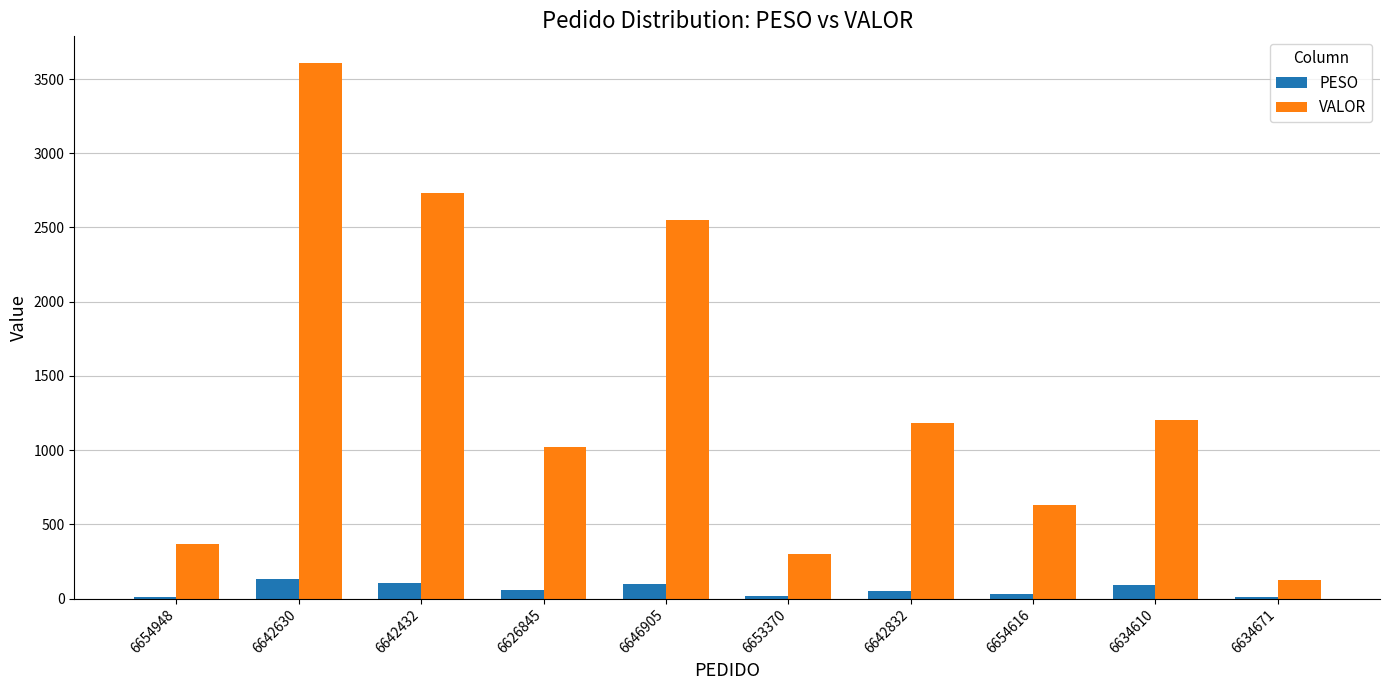

What is the approximate value of PESO at 6634610?

92.6